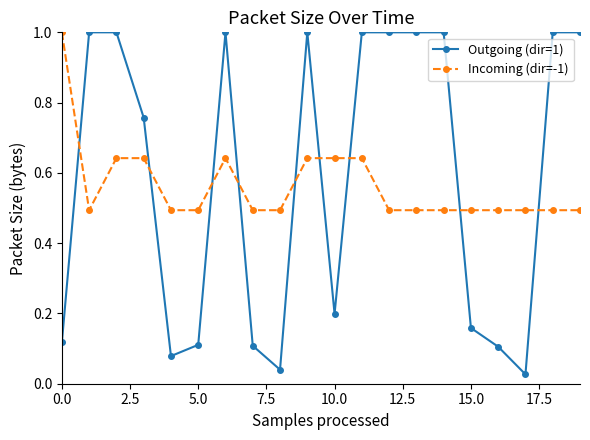

Which series ends up on top after the final intersection of Incoming (dir=-1) and Outgoing (dir=1)?

Outgoing (dir=1)